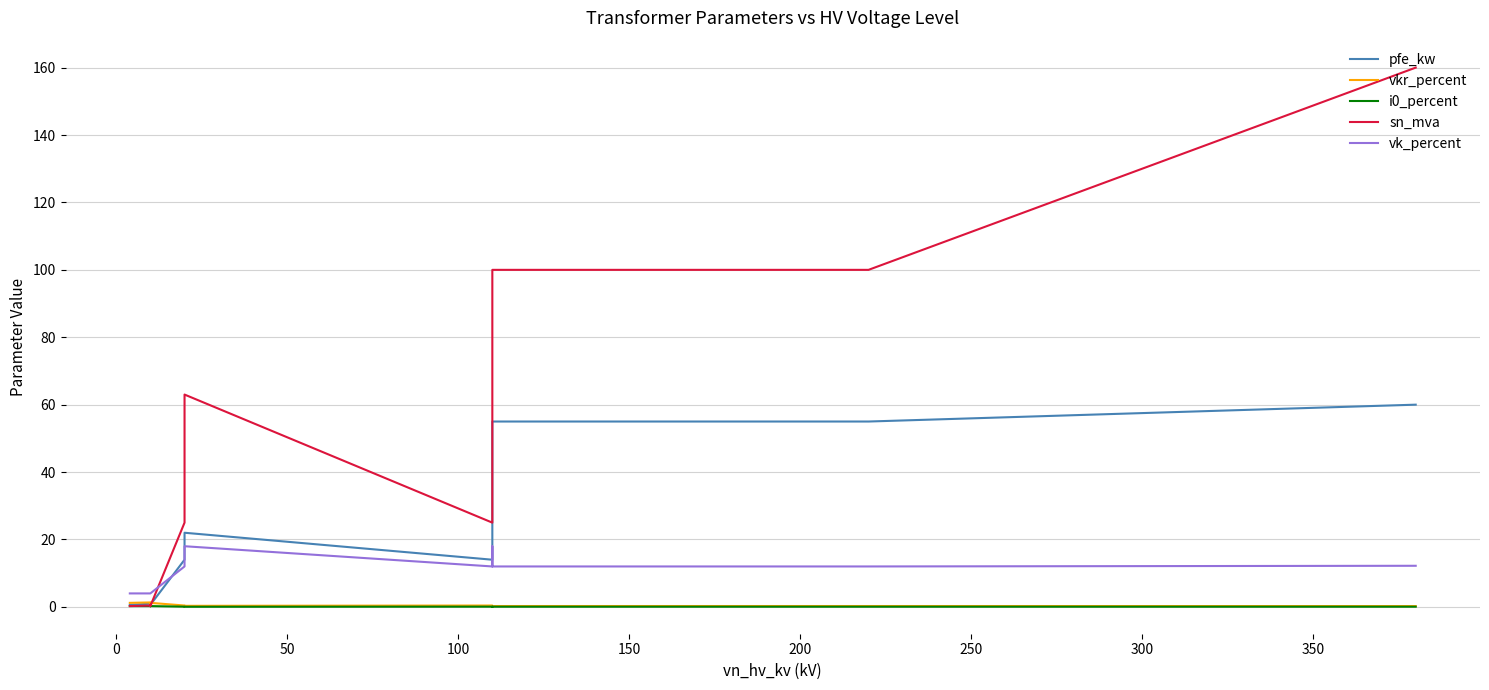

True or false: i0_percent and pfe_kw cross at least once.

False